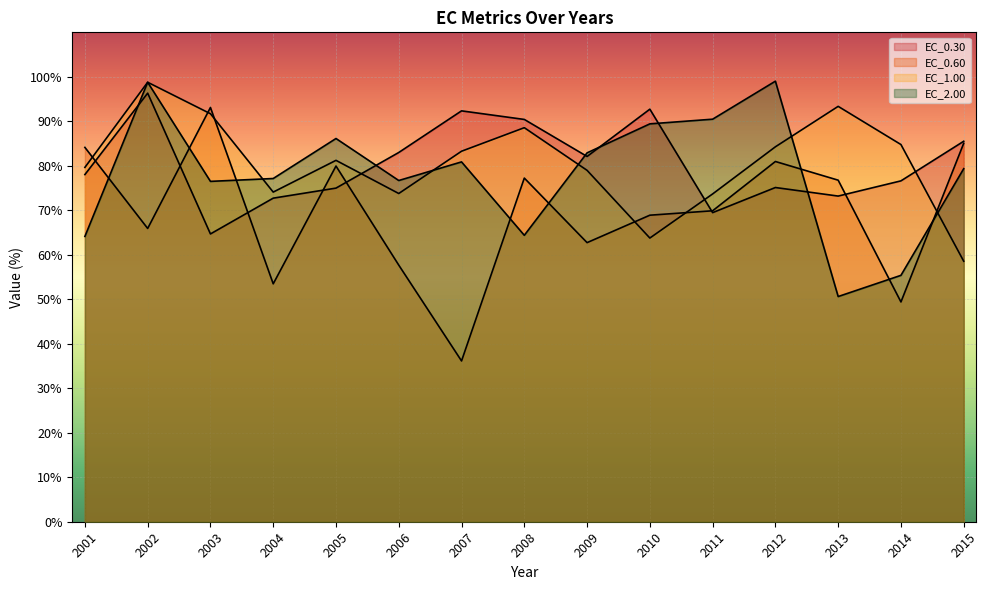

What is the greatest value displayed?

99.0